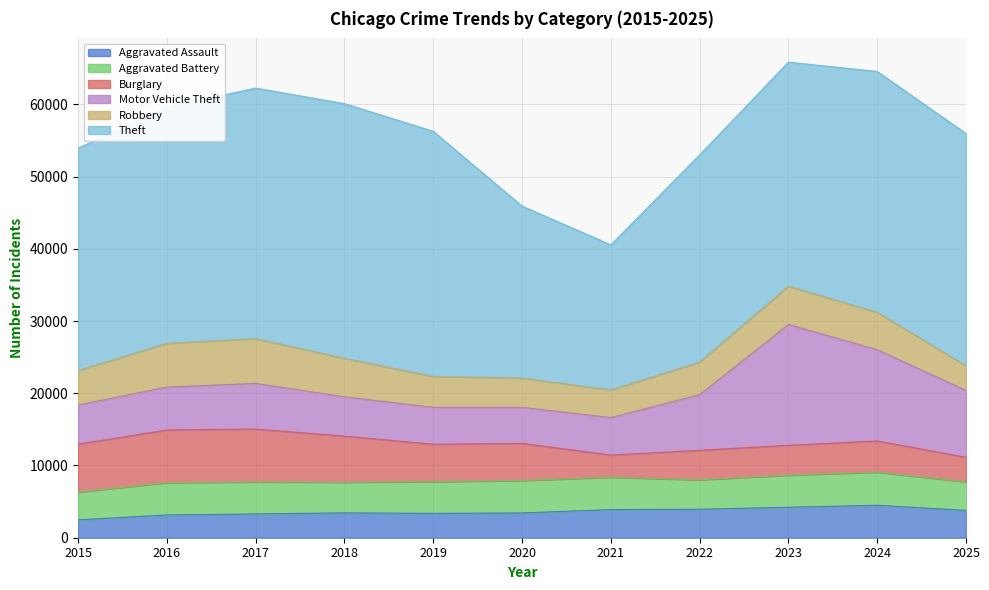

True or false: Aggravated Battery and Theft intersect in this chart.

False